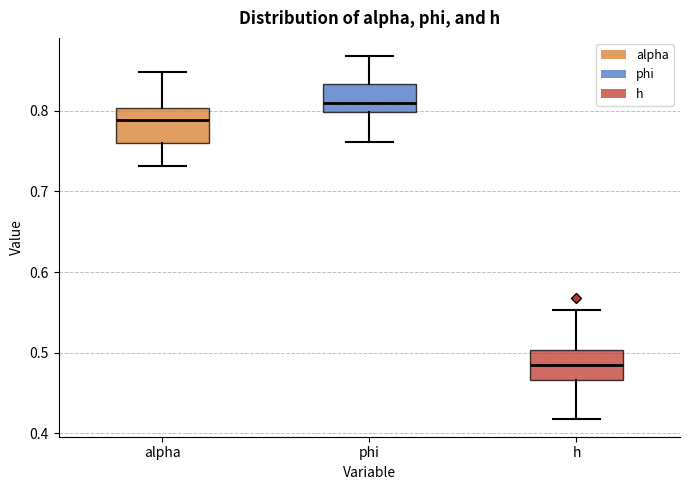

Which box has the highest median line?

phi